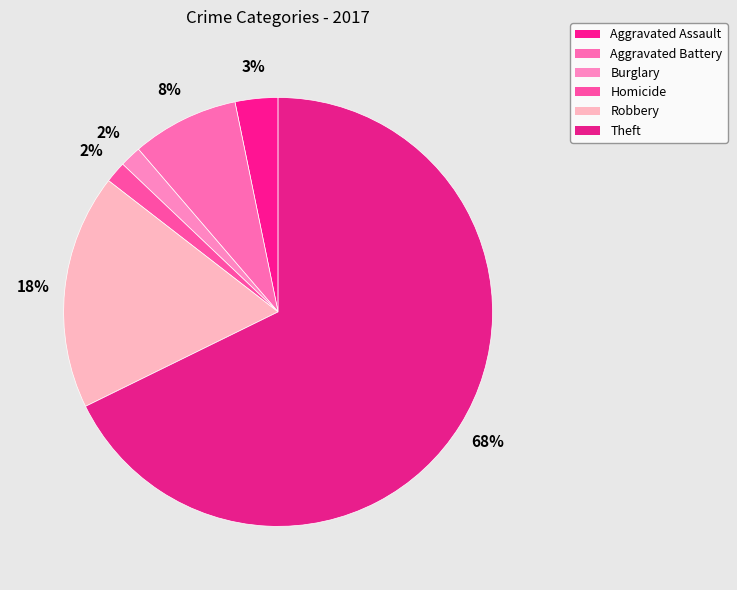

How many slices are in this pie chart?

6